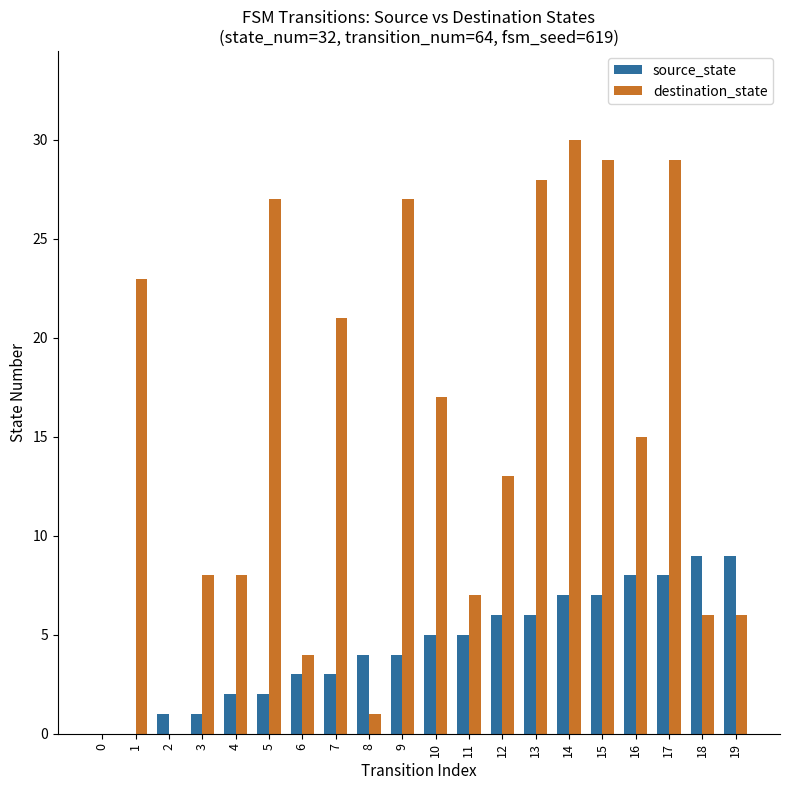

Is the value of destination_state at 2 greater than the value of source_state at 10?

No